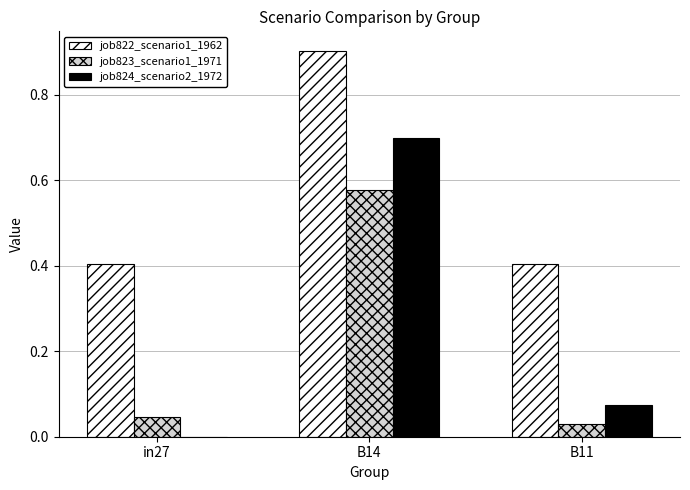

What is the total value across all series at B11?

0.5